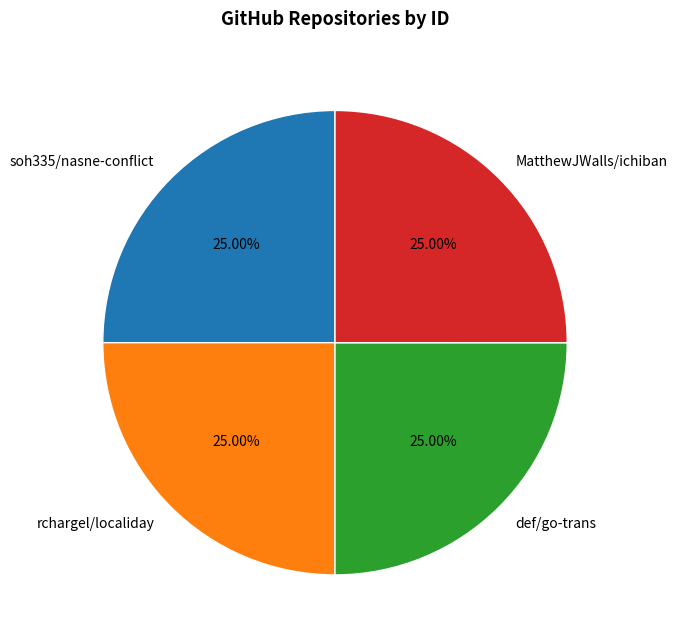

What is the ratio of the value at soh335/nasne-conflict to the value at rchargel/localiday?

1.0